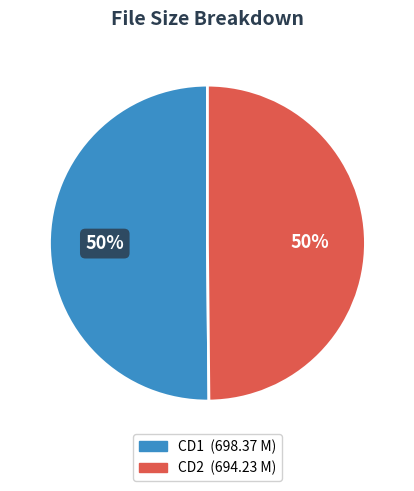

To the nearest percent, what is the average slice percentage?

50%